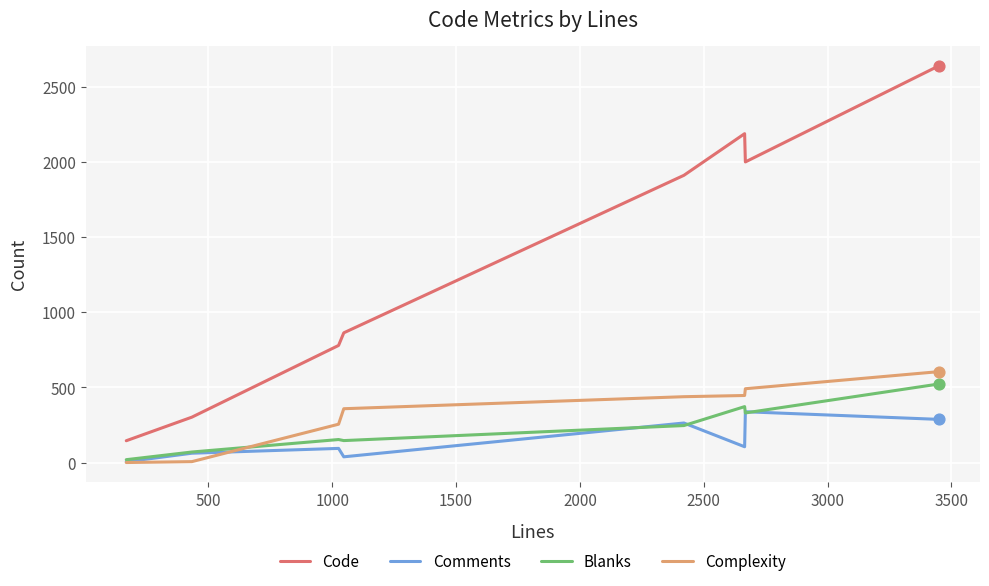

Which series has the largest range (max minus min)?

Code